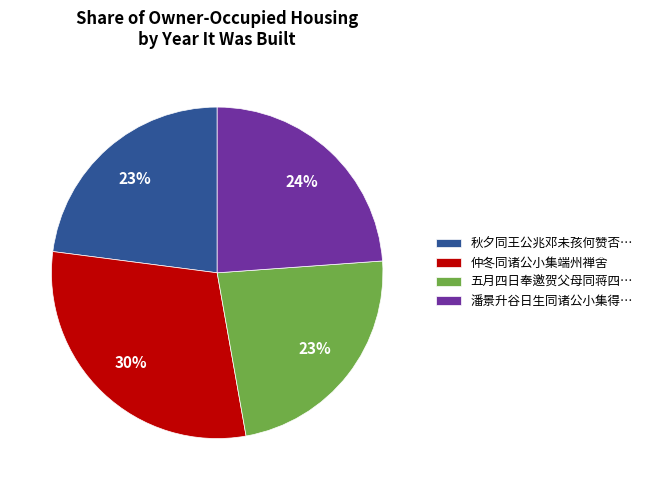

Between 潘景升谷日生同诸公小集得… and 五月四日奉邀贺父母同蒋四…, which is larger?

潘景升谷日生同诸公小集得…